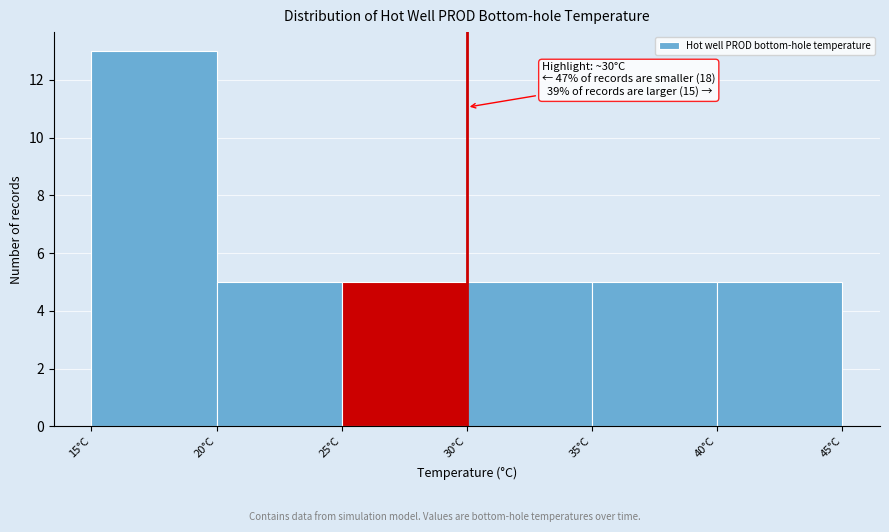

Which range on the x-axis has the tallest bar?

15 to 20